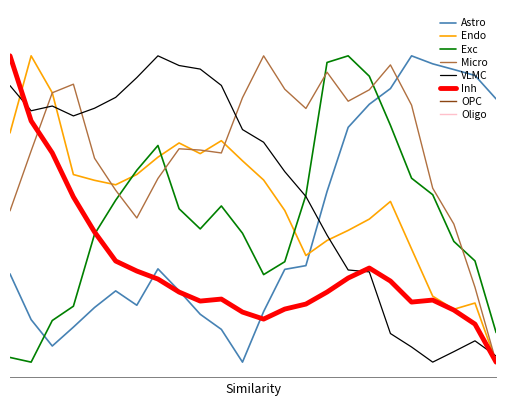

Does the chart have visible grid lines?

No